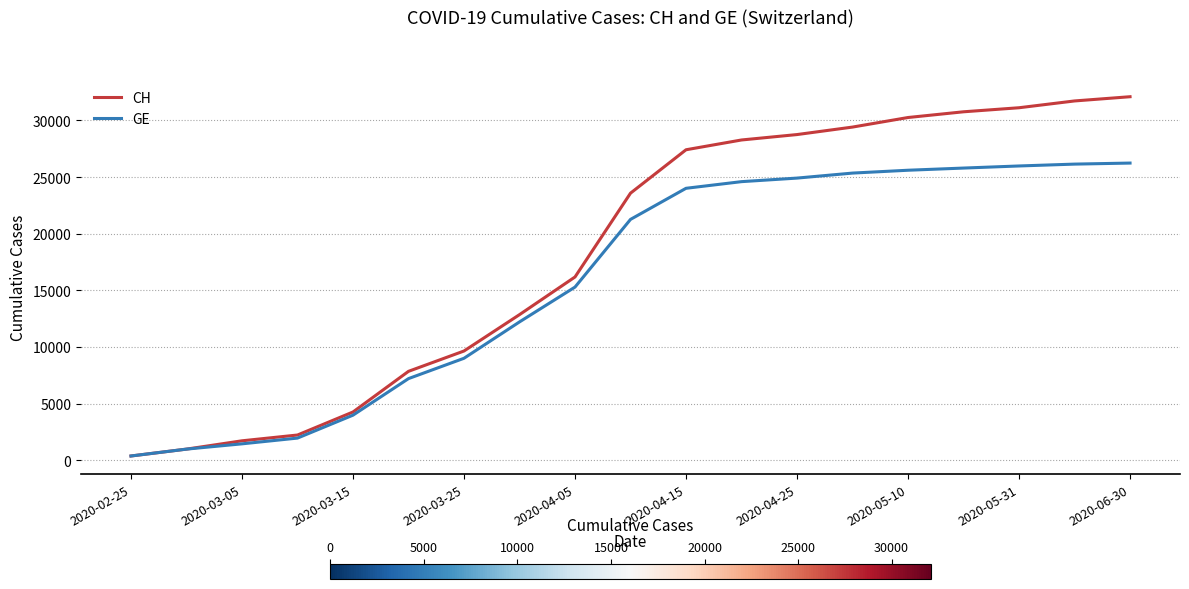

How many lines are shown in the chart?

2